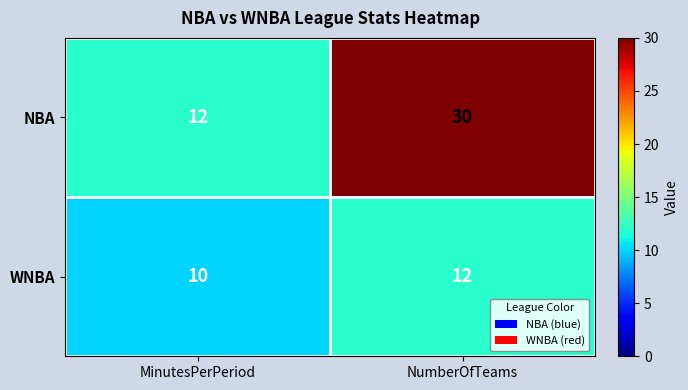

At which label is WNBA closest to 11?

MinutesPerPeriod